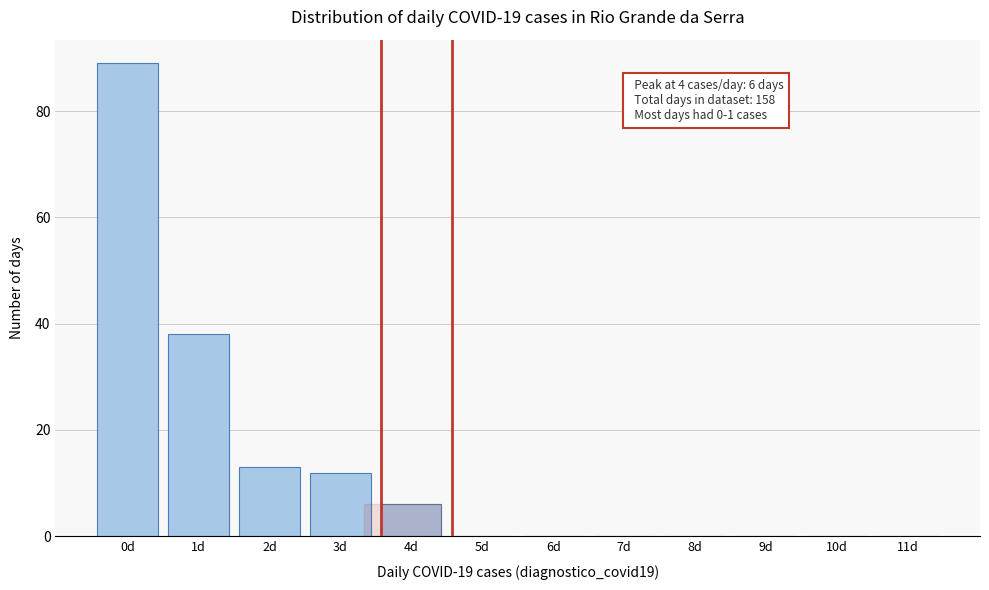

Reading right to left, what are all the values shown in this chart?

11d=0	10d=0	9d=0	8d=0	7d=0	6d=0	5d=0	4d=6	3d=12	2d=13	1d=38	0d=89